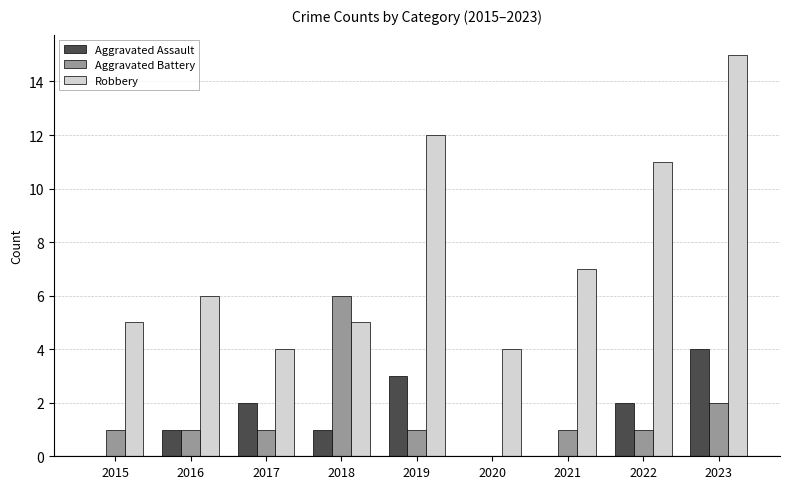

Reading left to right, list all the values displayed in this chart.

Aggravated Assault: 0	1	2	1	3	0	0	2	4
Aggravated Battery: 1	1	1	6	1	0	1	1	2
Robbery: 5	6	4	5	12	4	7	11	15